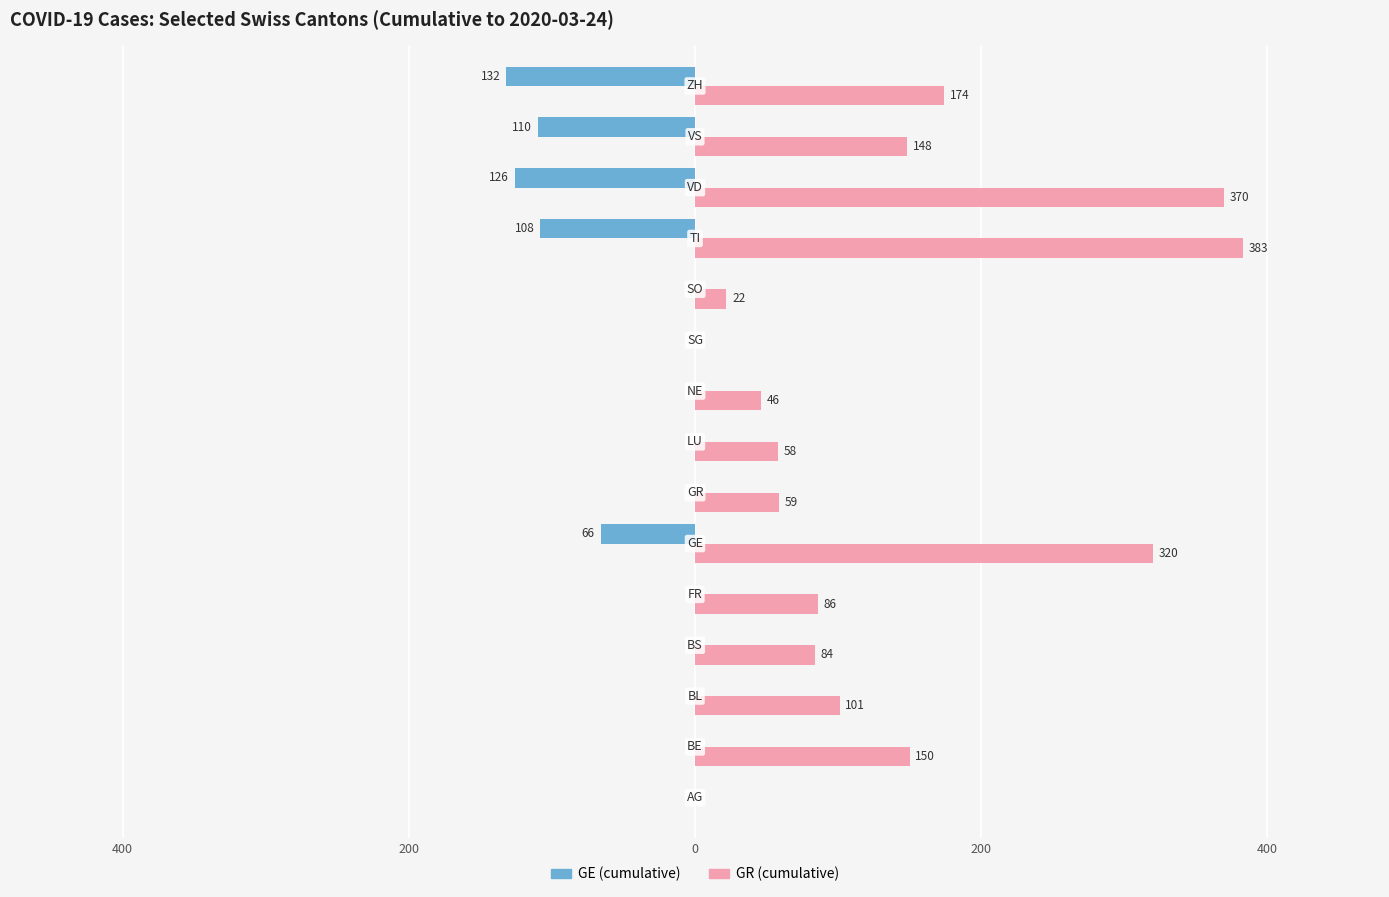

What are all the series names shown in the legend?

GE (cumulative), GR (cumulative)